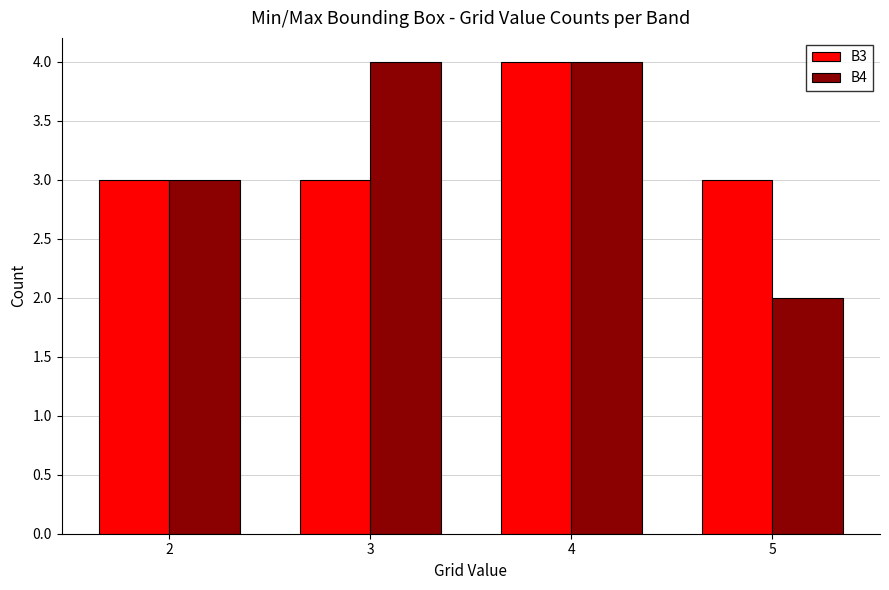

Between 2 and 3, which series saw the biggest shift?

B4